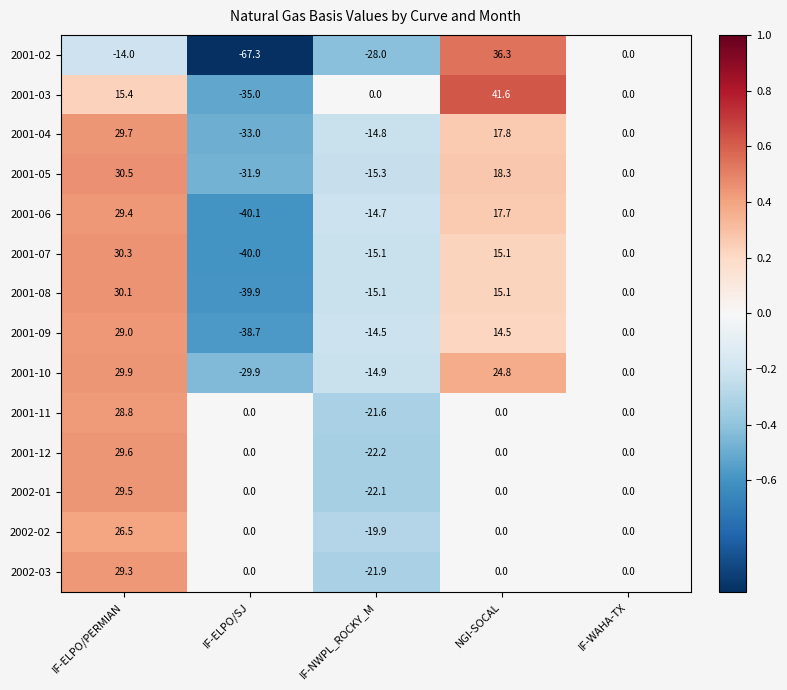

Is the value of 2001-02 at NGI-SOCAL greater than the value of 2001-07 at IF-NWPL_ROCKY_M?

Yes